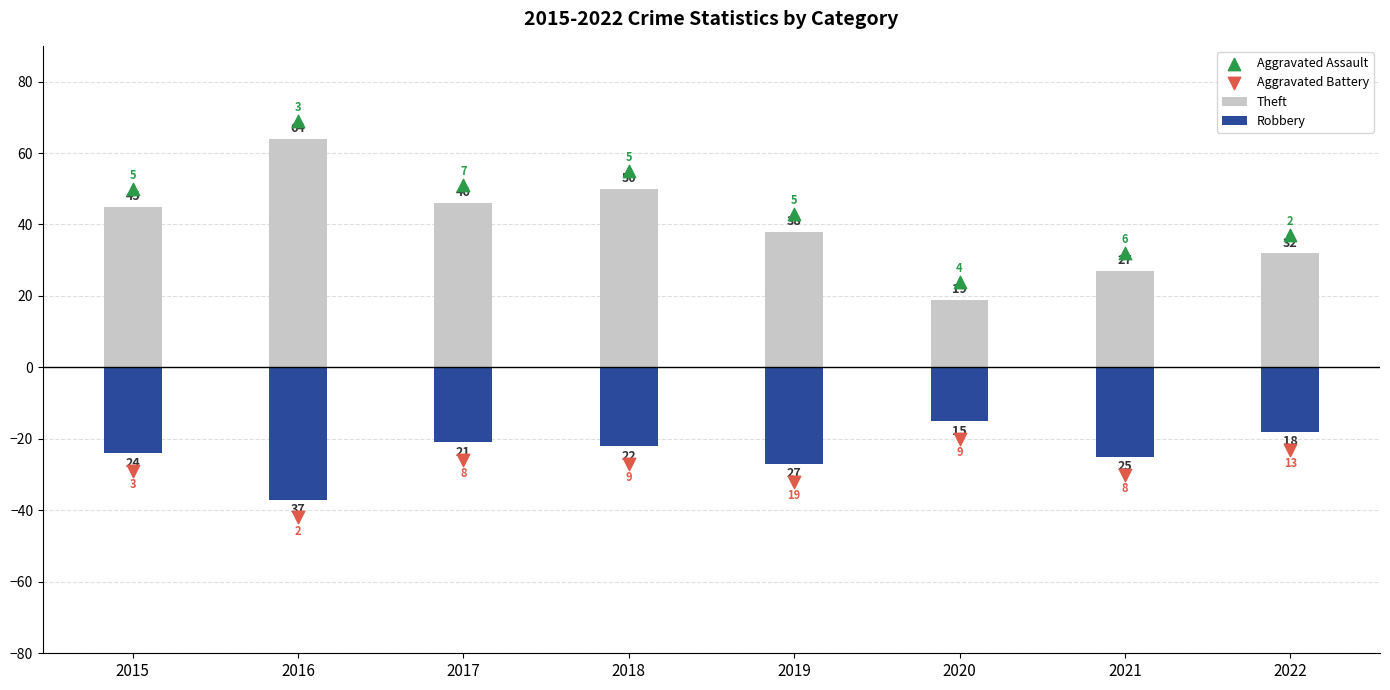

What is the total value across all series at 2017?

50